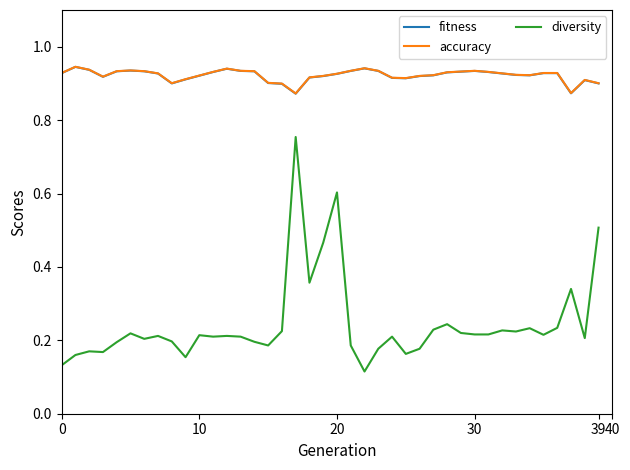

Which series has the widest spread of values?

diversity